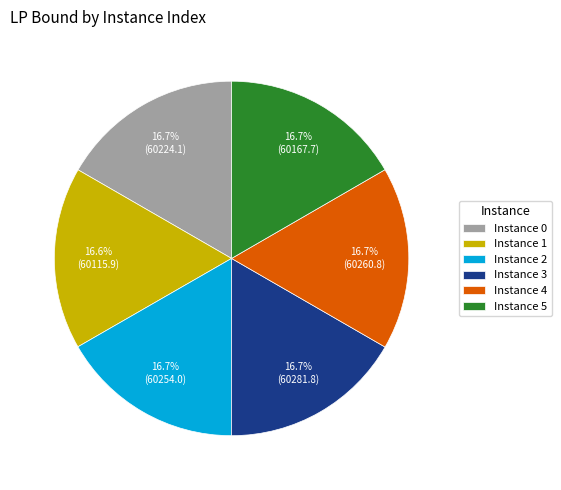

Is the sum of Instance 3 and Instance 4 greater than half?

No